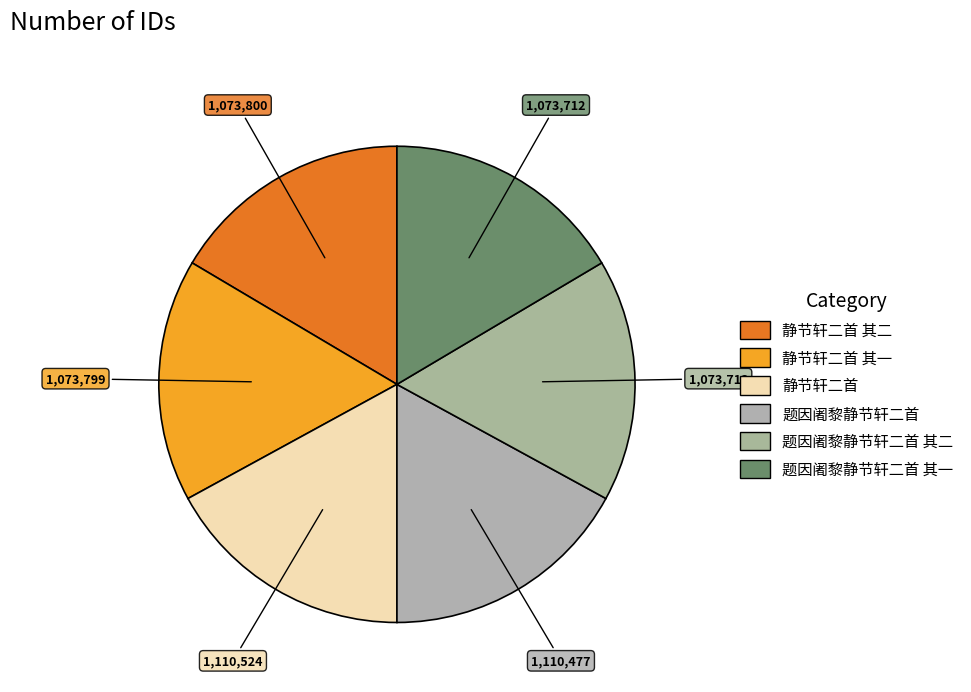

Rank the categories by value from lowest to highest.

题因阇黎静节轩二首 其一, 题因阇黎静节轩二首 其二, 静节轩二首 其一, 静节轩二首 其二, 题因阇黎静节轩二首, 静节轩二首